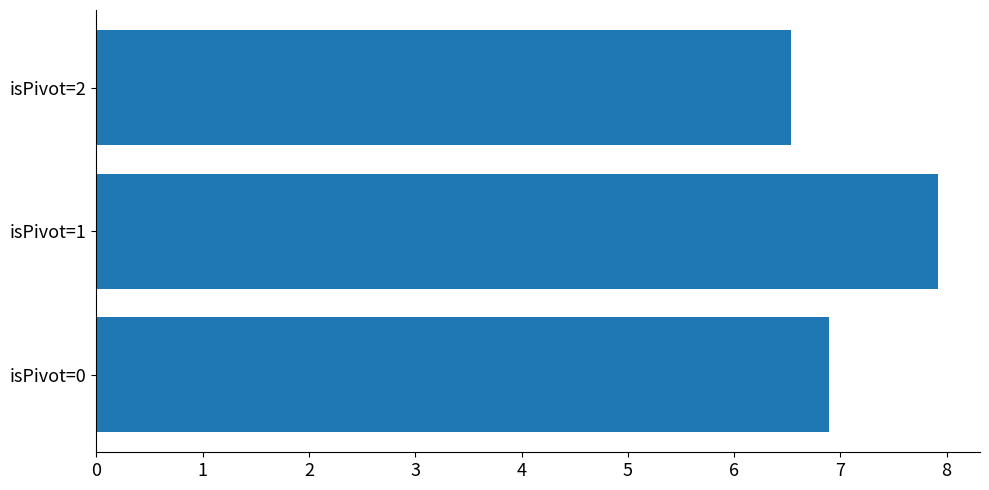

True or false: the data shows 11.6 at isPivot=1.

False